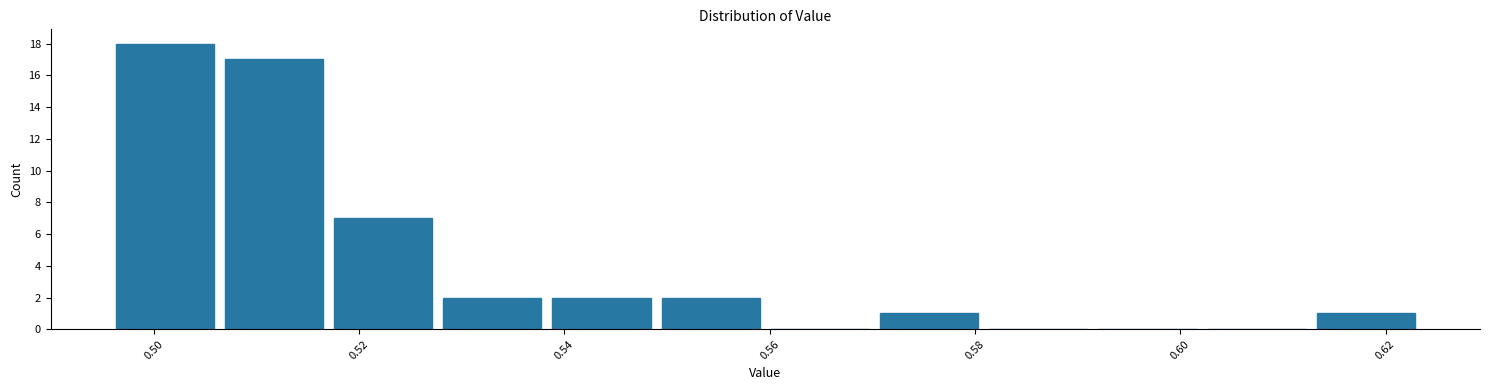

How tall is the bar that spans 0.538 to 0.548 on the x-axis? Neither the bar edges nor the heights are printed on the chart, so give them approximately, as read against the axes.

2